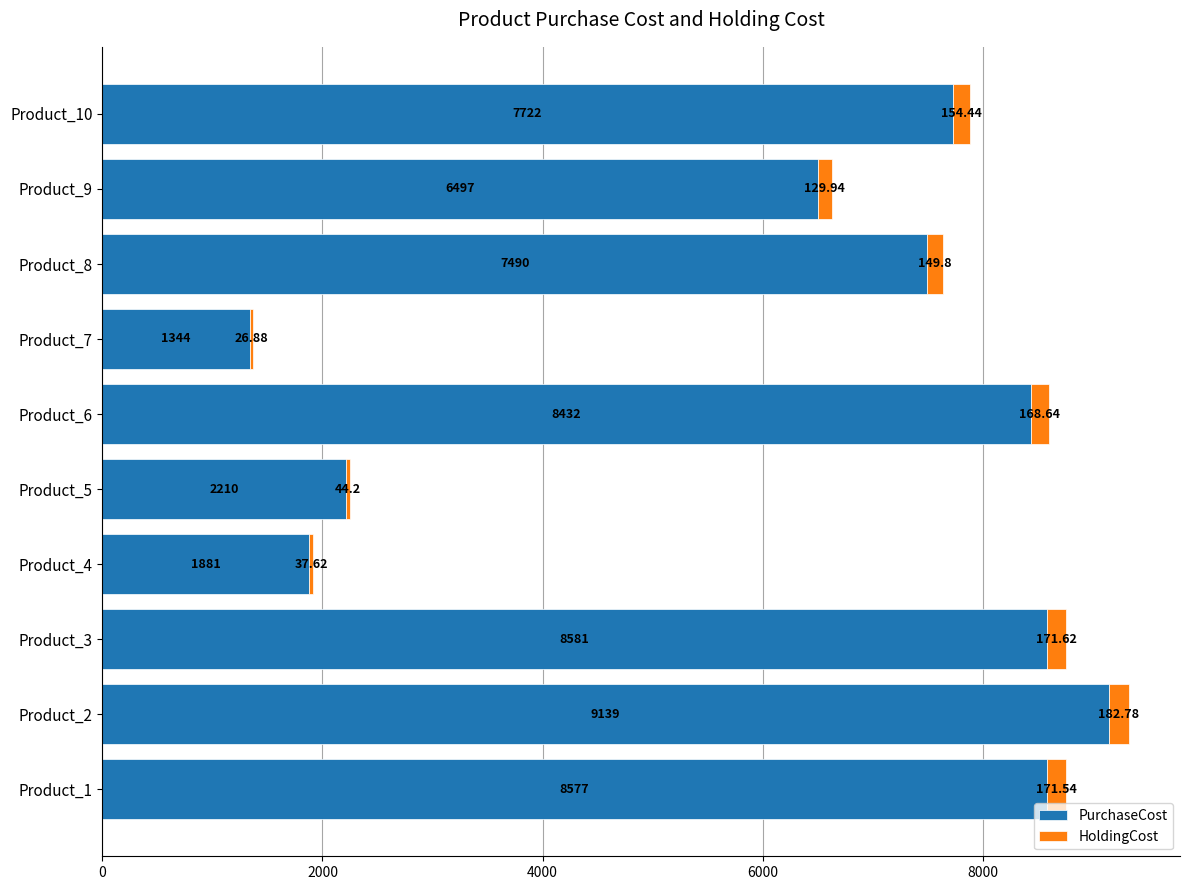

At which category is the sum across all series the highest?

Product_2